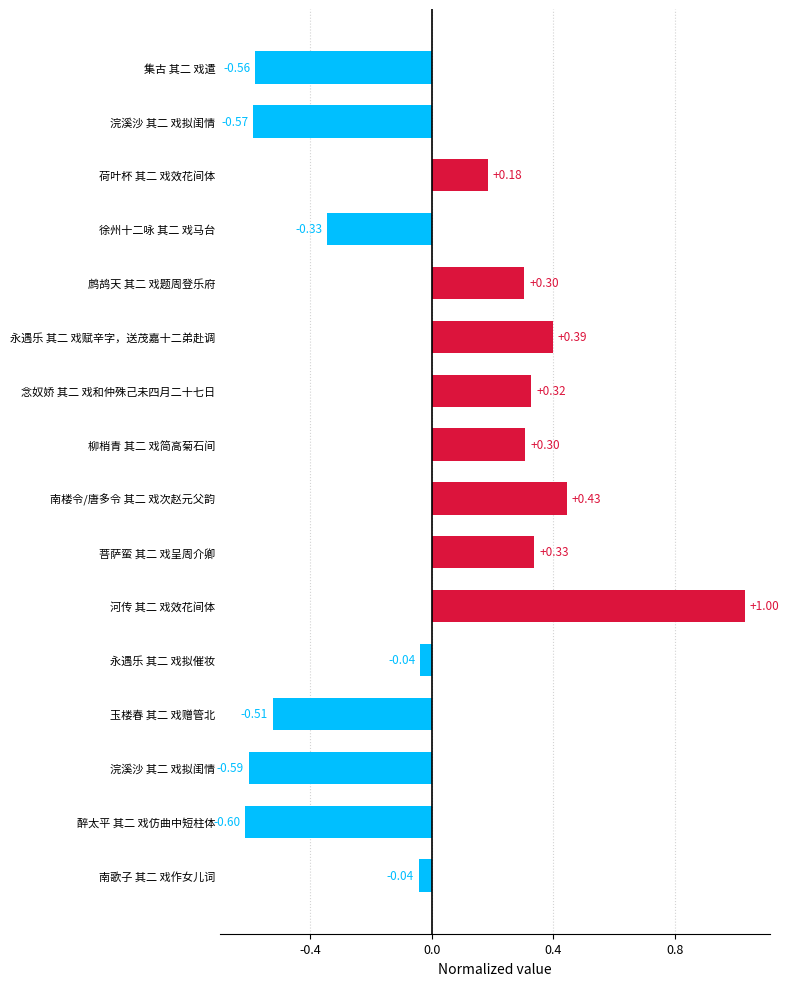

Are the bars horizontal?

Yes